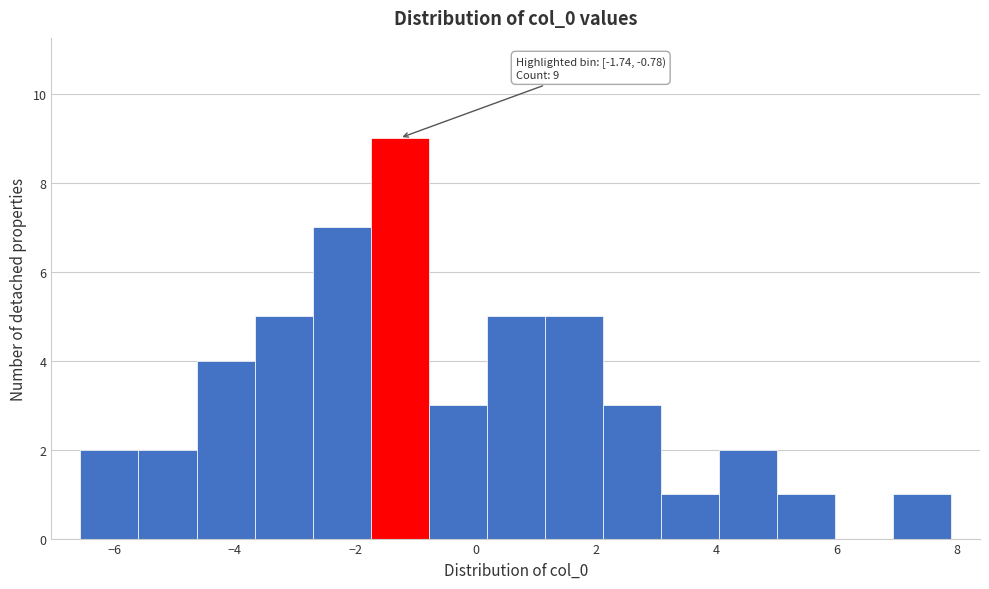

Which range on the x-axis has the tallest bar?

-1.8 to -0.8